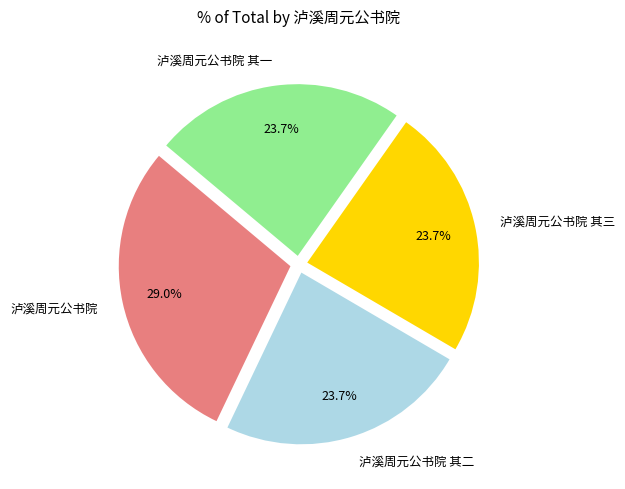

Combined, do 泸溪周元公书院 and 泸溪周元公书院 其一 account for over 50%?

Yes